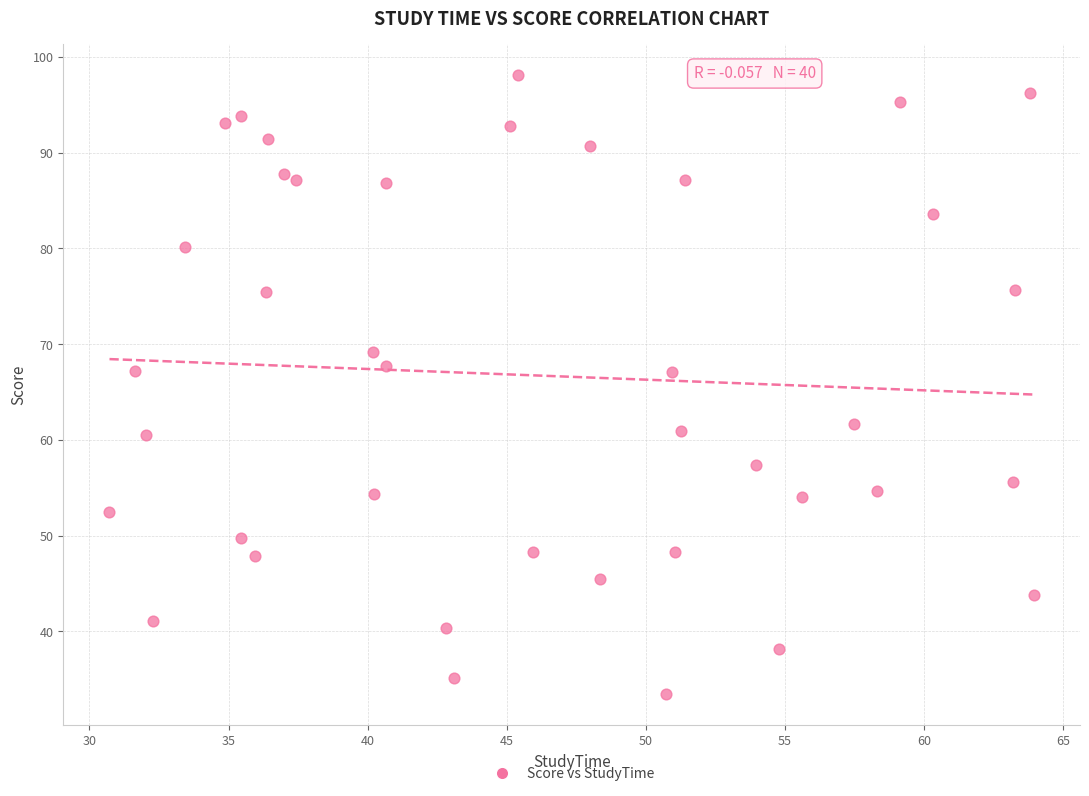

What is the range of Y values (max minus min)?

64.6